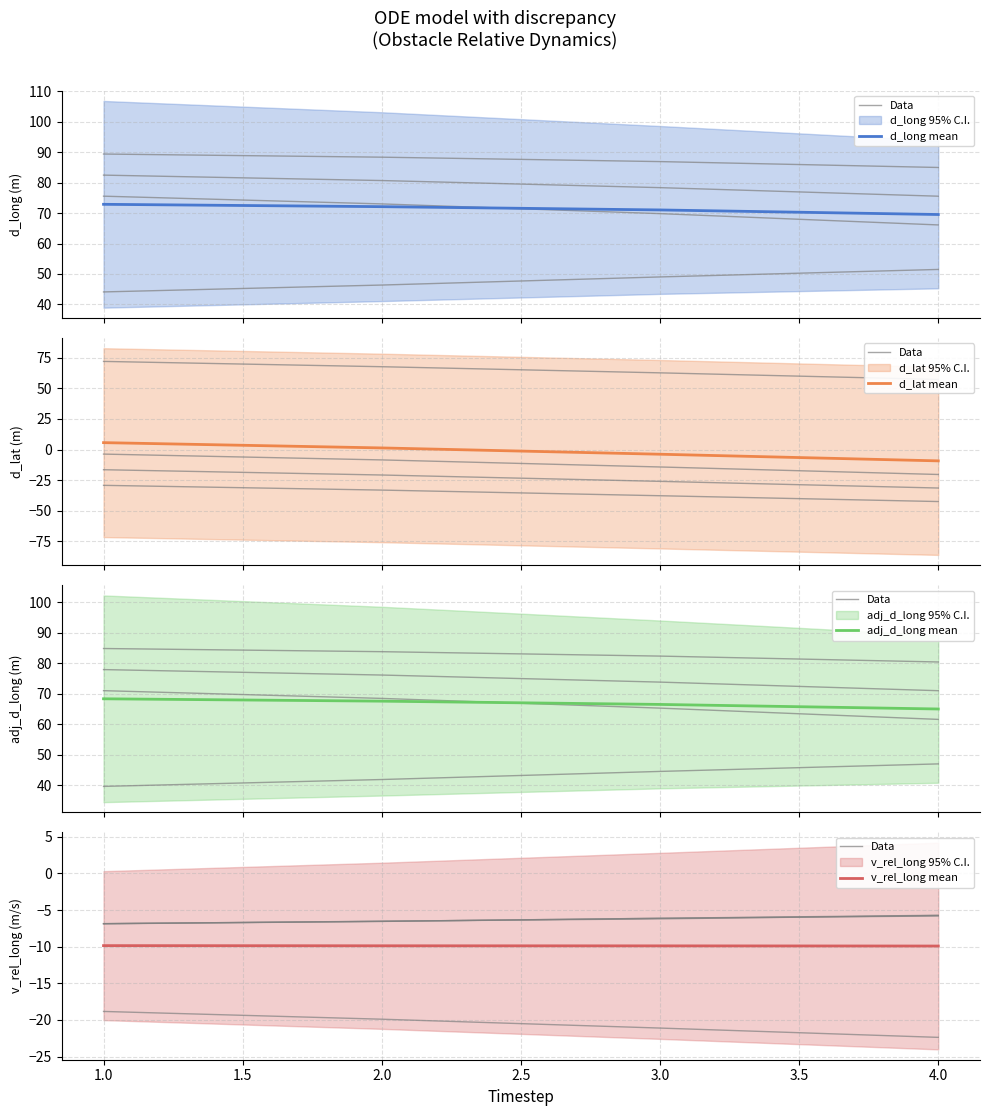

What is the average value of the v_rel_long mean series?

-9.9